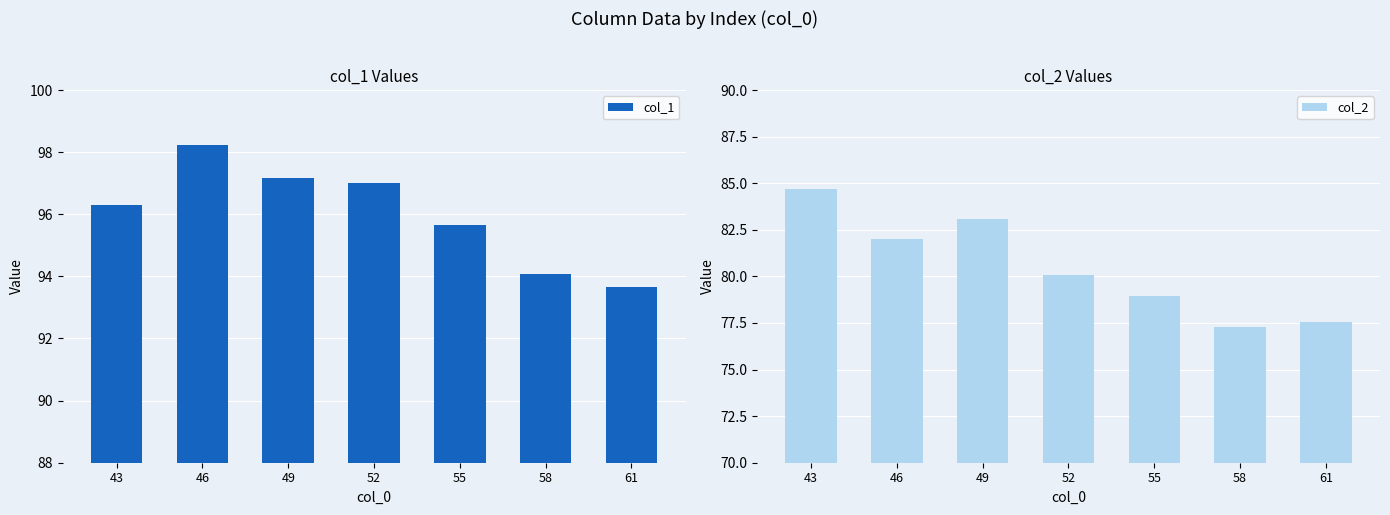

How many distinct data groups are displayed?

2